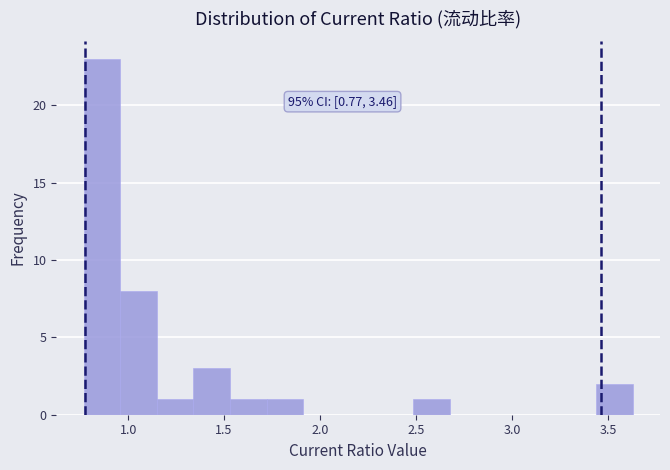

Read against the x-axis, roughly where is the centre of the tallest bar?

0.85